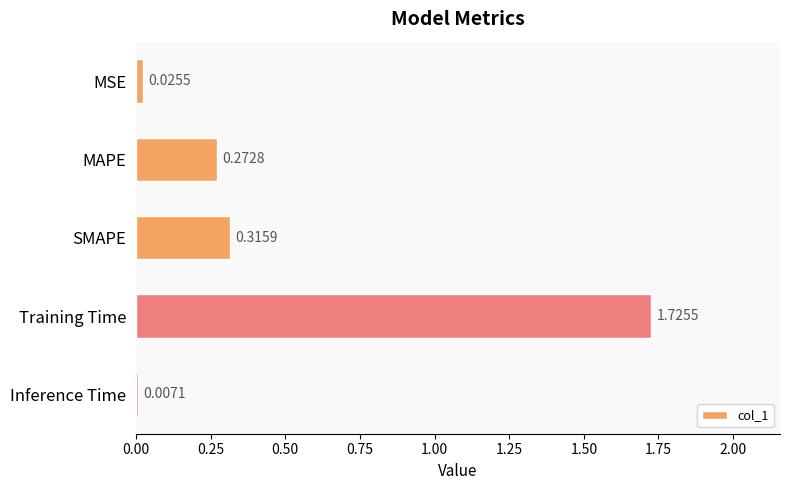

What is the average value?

0.5